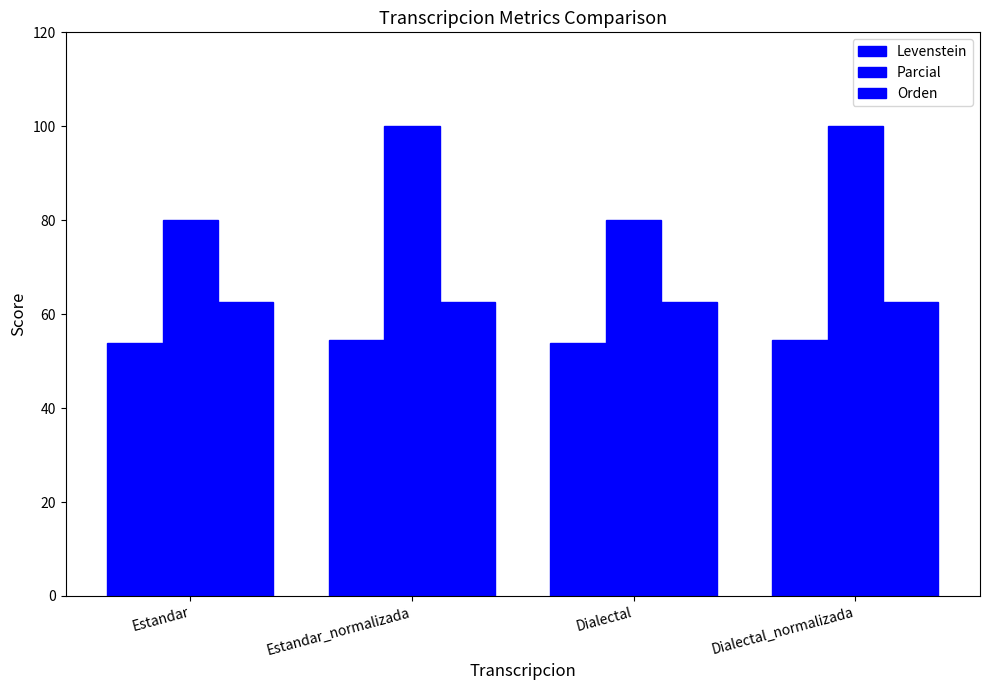

How many bars are there in total?

12